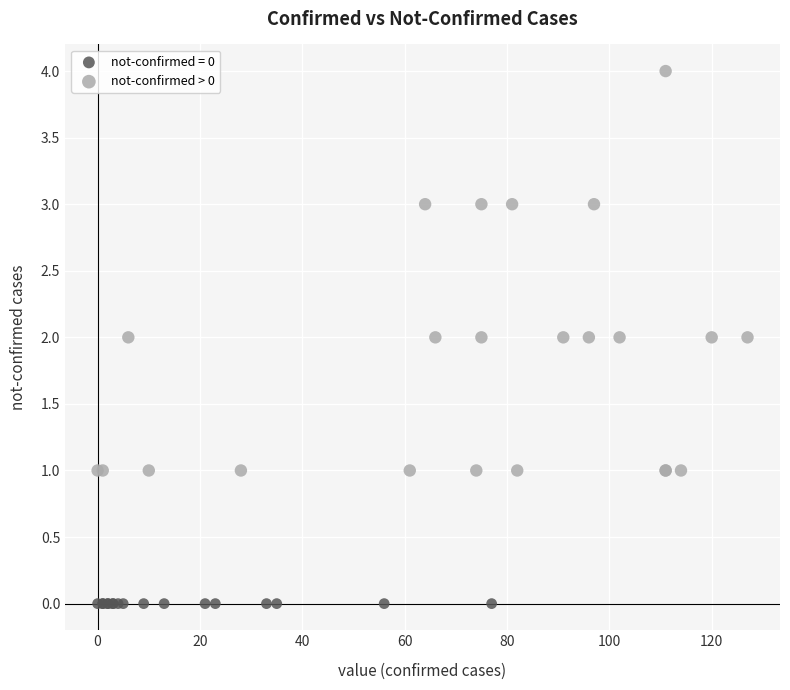

Which series contains the highest Y value?

not-confirmed > 0